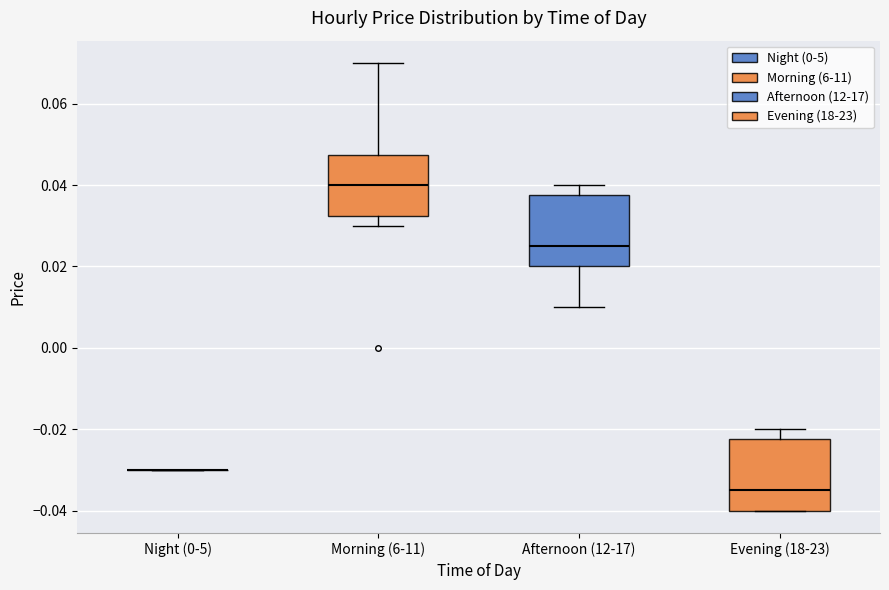

Reading left to right, transcribe this box plot: for each box, give where its median line is, the range the box spans, and where its two whiskers end, as read against the y-axis. The values are not printed on the chart, so give them approximately, as read against the axis.

Night (0-5): box collapsed to a line at -0.030, whiskers -0.030 to -0.030
Morning (6-11): median 0.040, box 0.032 to 0.048, whiskers 0.030 to 0.070
Afternoon (12-17): median 0.026, box 0.020 to 0.038, whiskers 0.010 to 0.040
Evening (18-23): median -0.034, box -0.040 to -0.022, whiskers -0.040 to -0.020